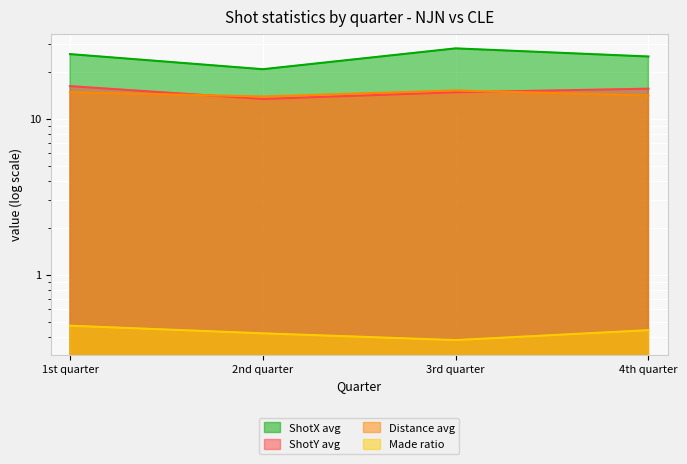

Is it true that shotX avg equals 30.6 at 2nd quarter?

False